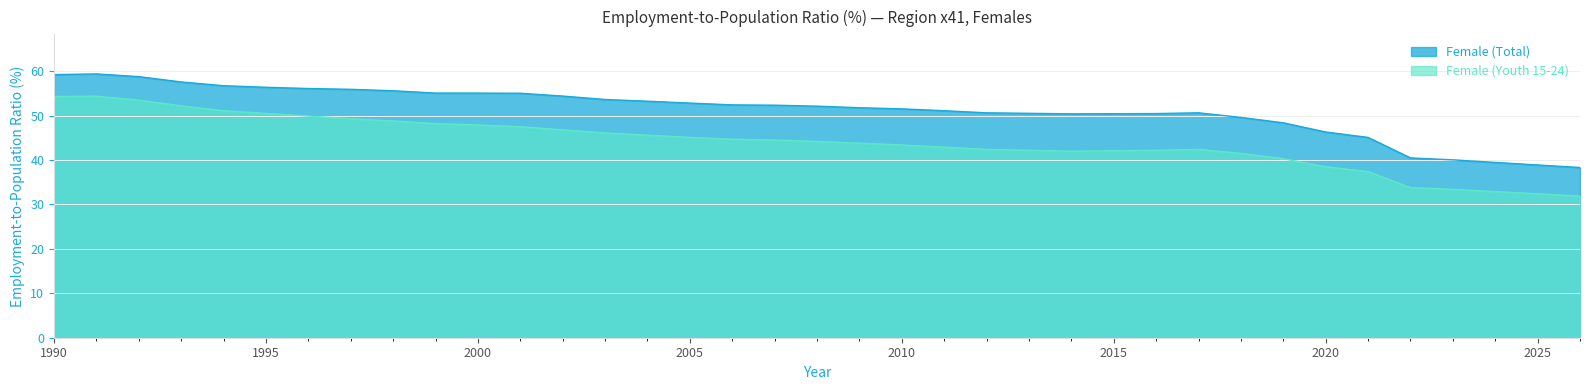

Is it true that Female (Total) equals 24.4 at 2012?

False